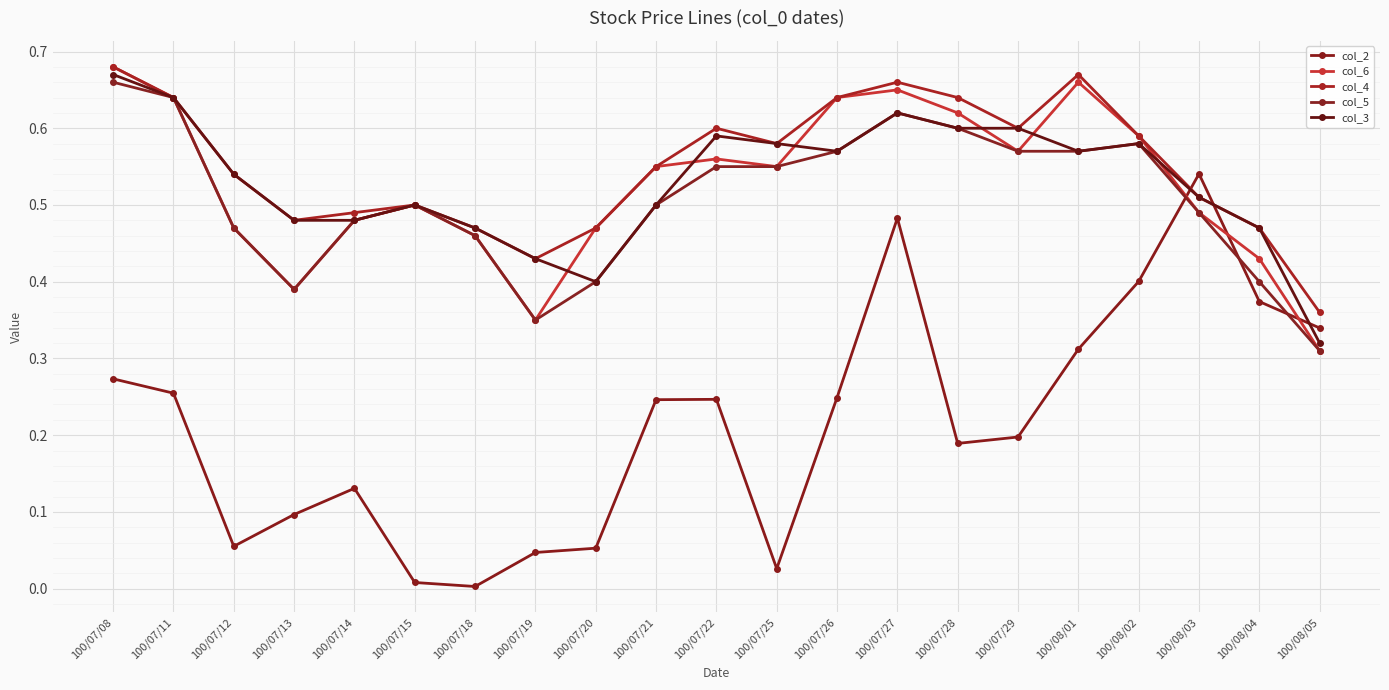

What is the average value of the col_2 series?

0.2